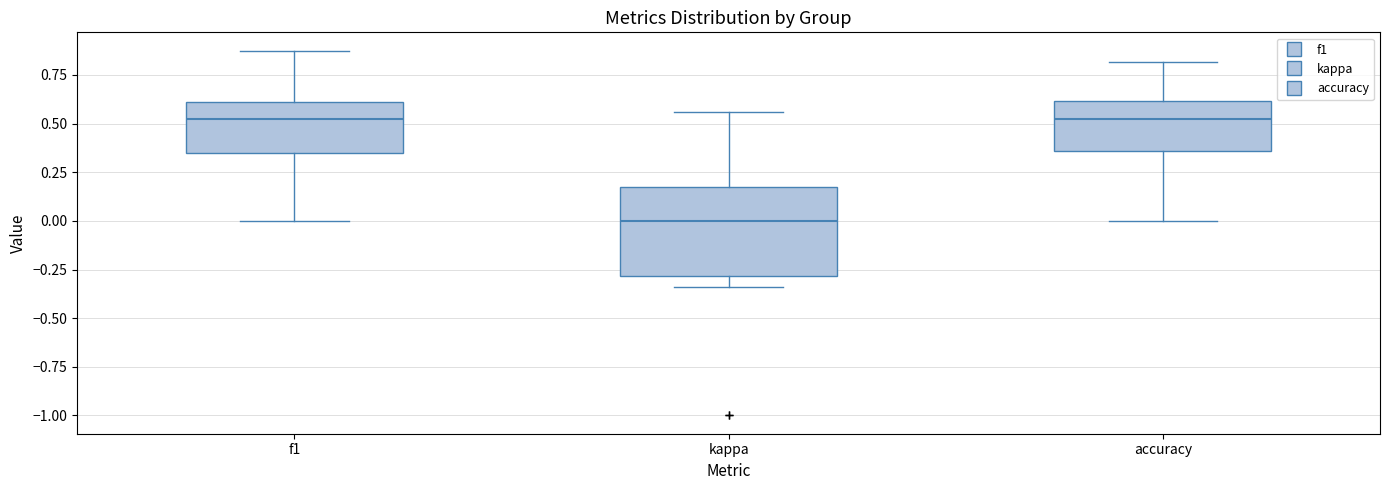

Which box is the tallest, from its lower edge to its upper edge?

kappa